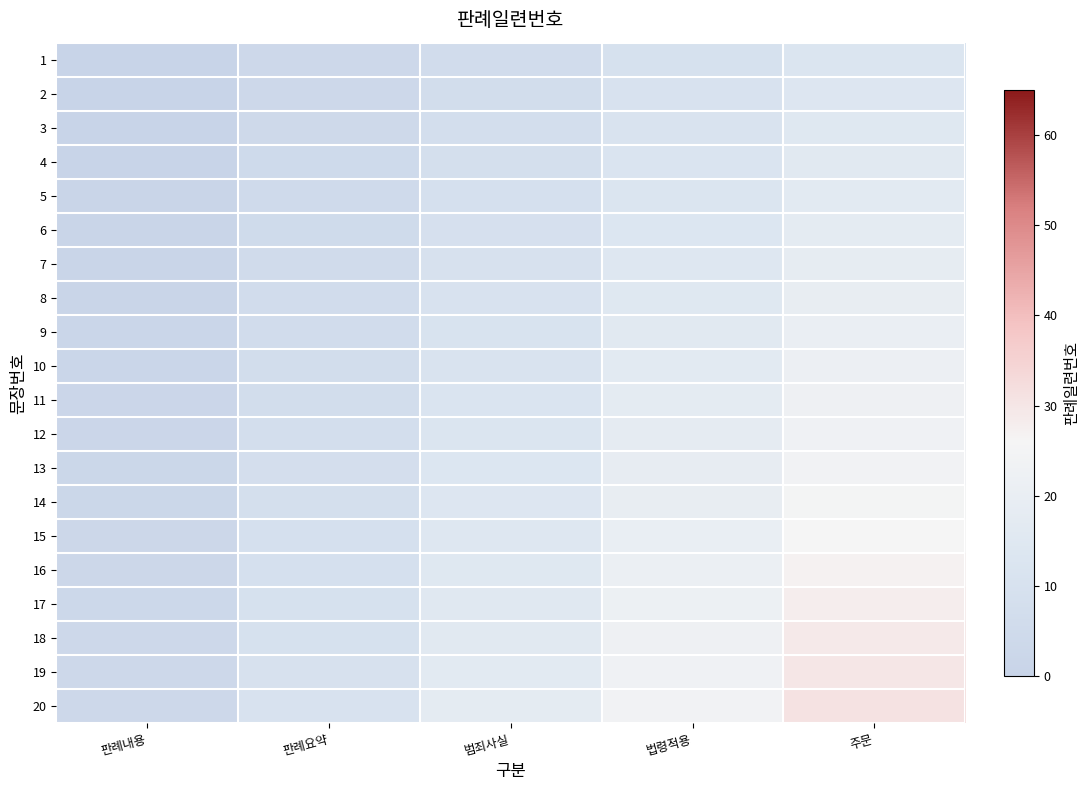

Rank the series at 주문 from highest to lowest value.

20, 19, 18, 17, 16, 15, 14, 13, 12, 11, 10, 9, 8, 7, 6, 5, 4, 3, 2, 1